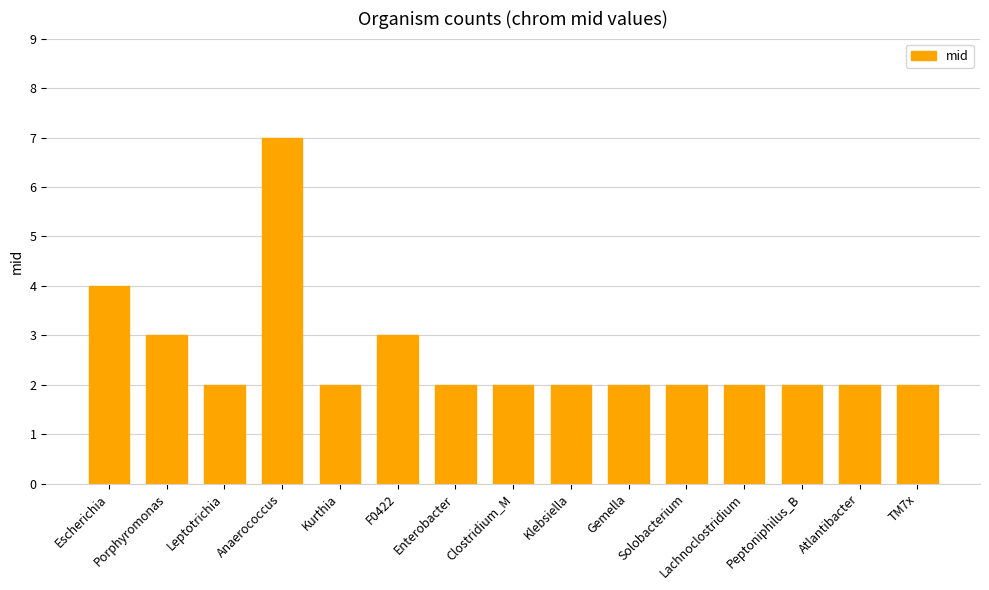

Approximately how many times larger is the value at Klebsiella compared to Solobacterium?

1.0